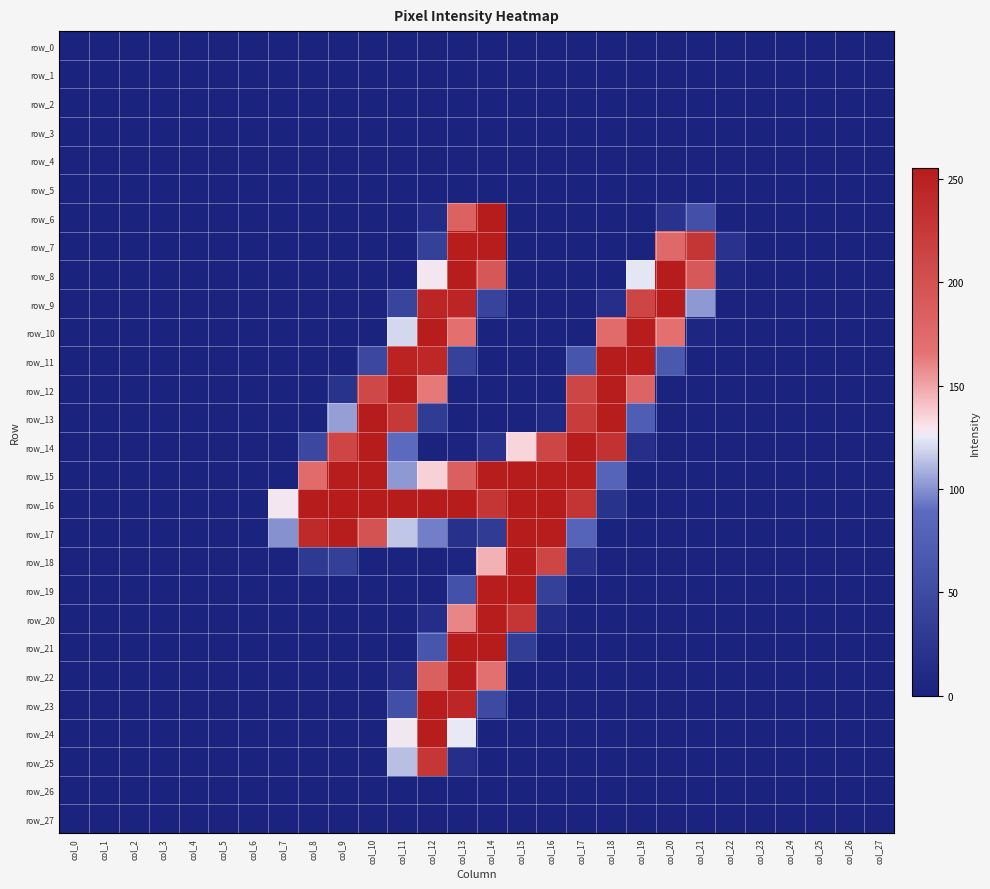

What is the sum of the row_10 values at col_24 and col_20?

169